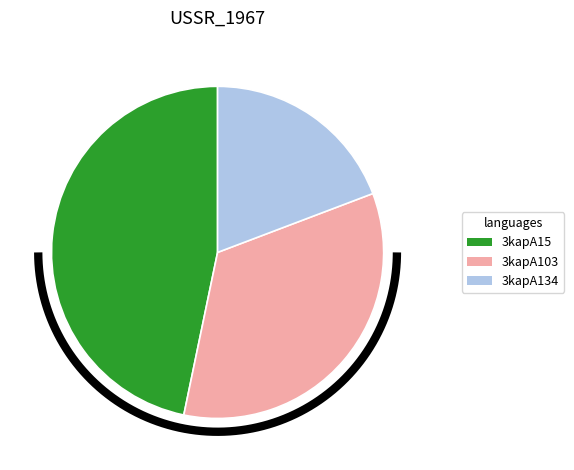

Is 3kapA134 the majority of the pie?

No